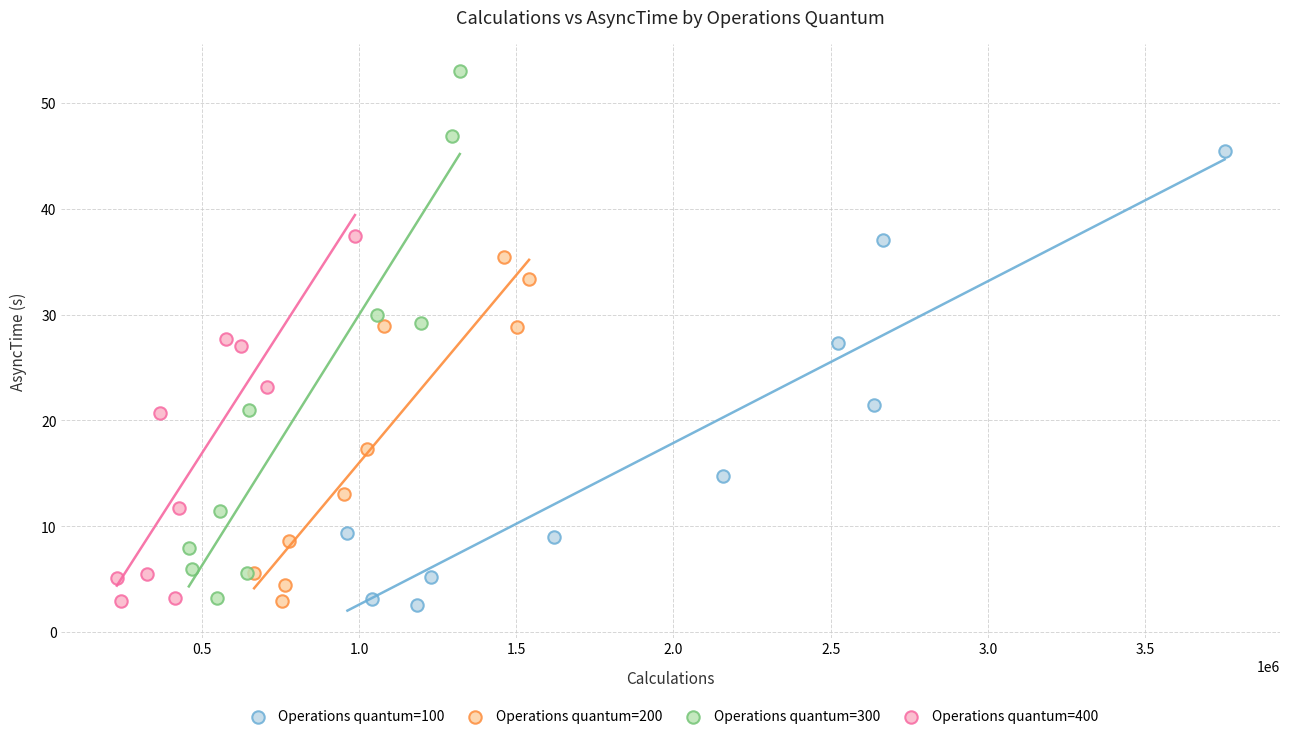

What are all the series names shown in the legend?

Operations quantum=100, Operations quantum=200, Operations quantum=300, Operations quantum=400